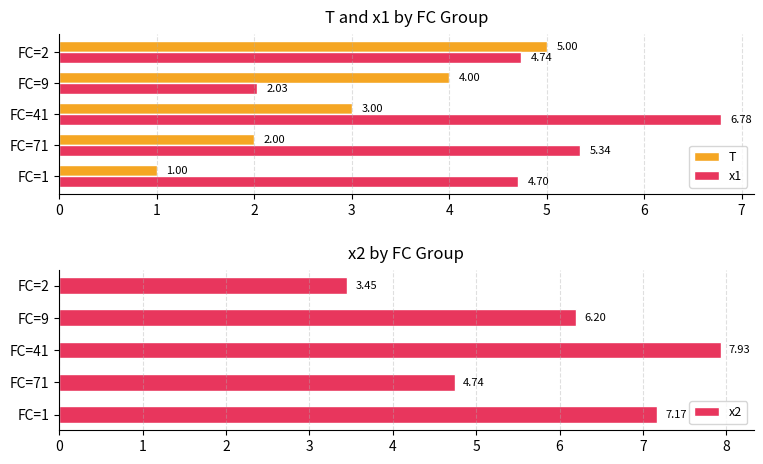

The x2 series shows 7.2 at FC=1. True or false?

True